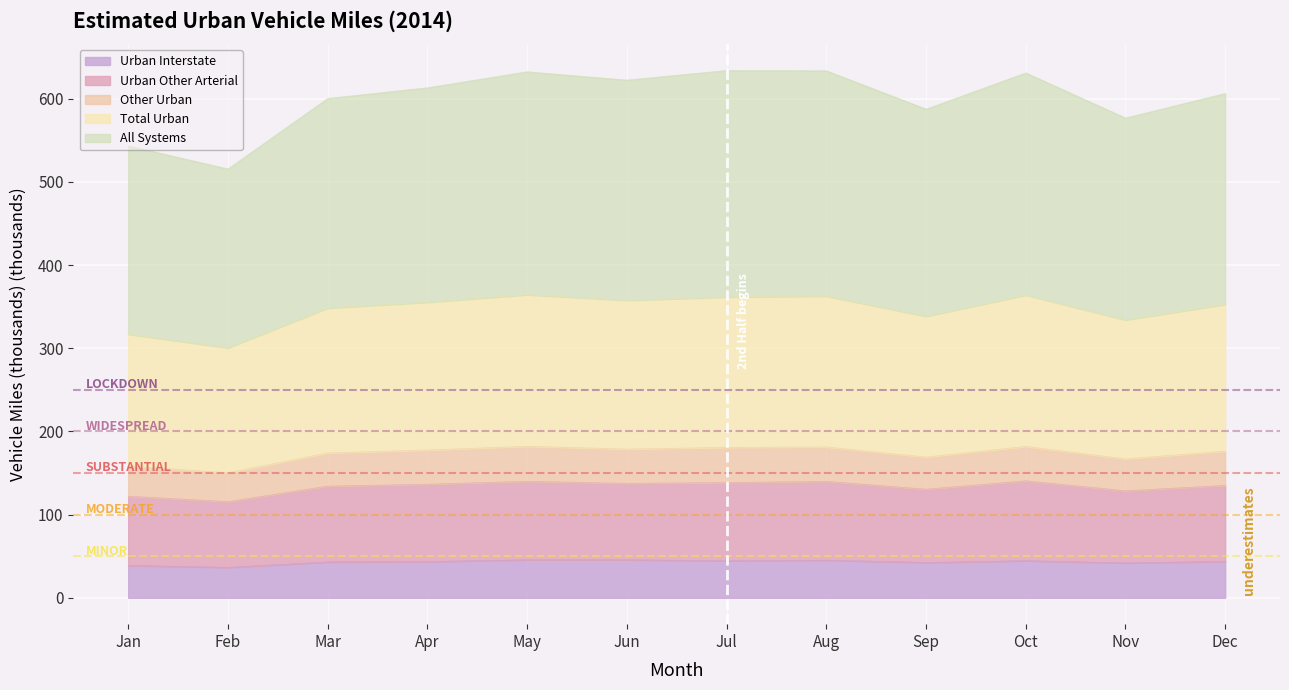

How many lines are shown in the chart?

5